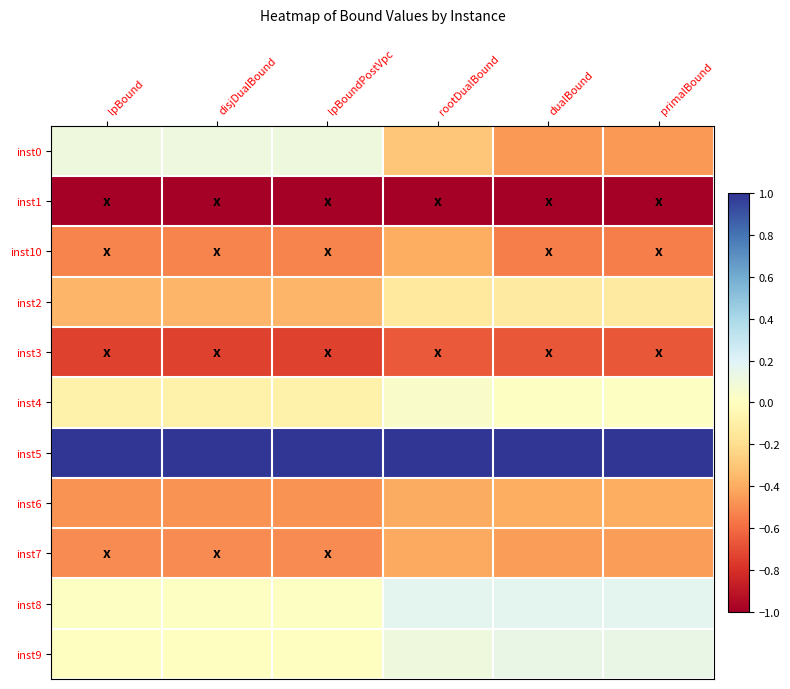

Count the number of categories in the chart.

6